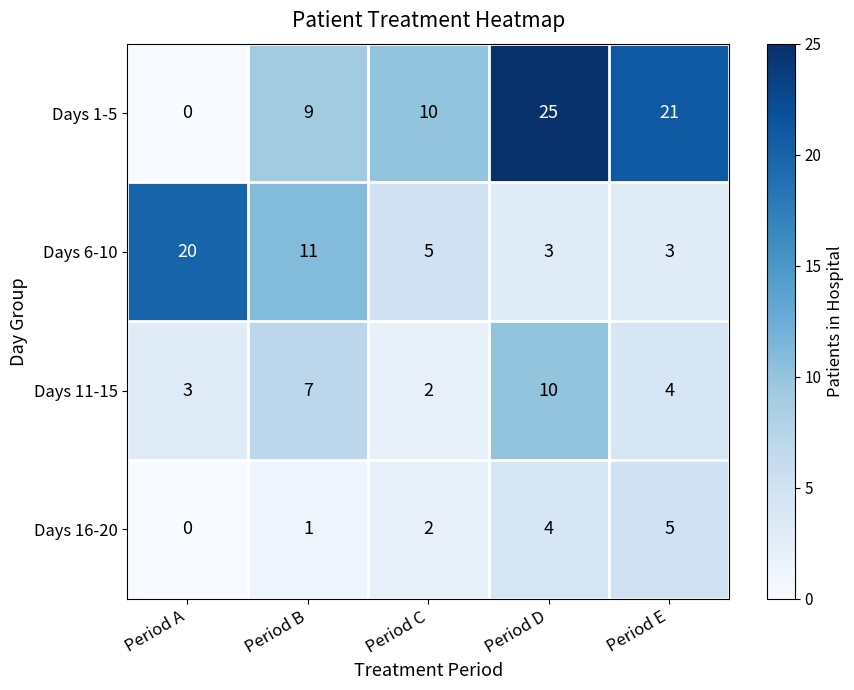

What is the difference between the maximum and minimum values in the Days 16-20 series?

5